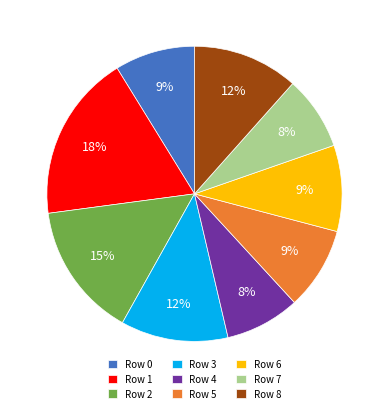

Is the sum of Row 1 and Row 5 greater than half?

No